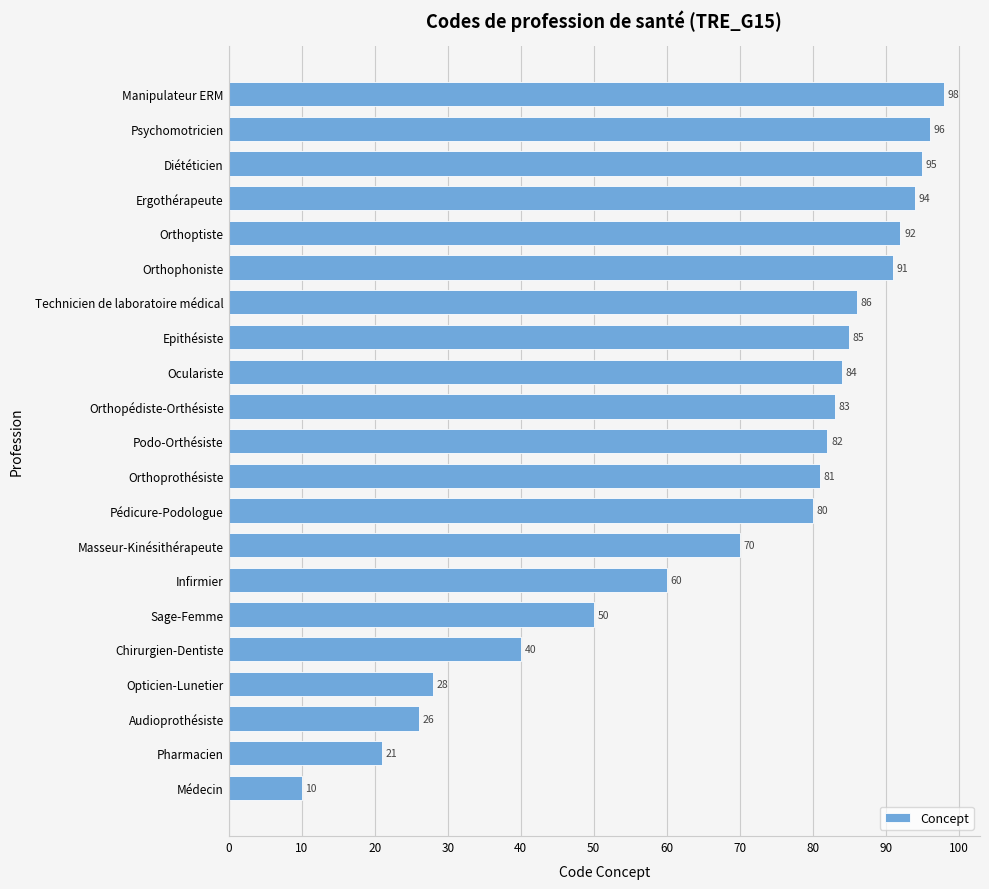

Where is the data nearest to the value 54?

Sage-Femme